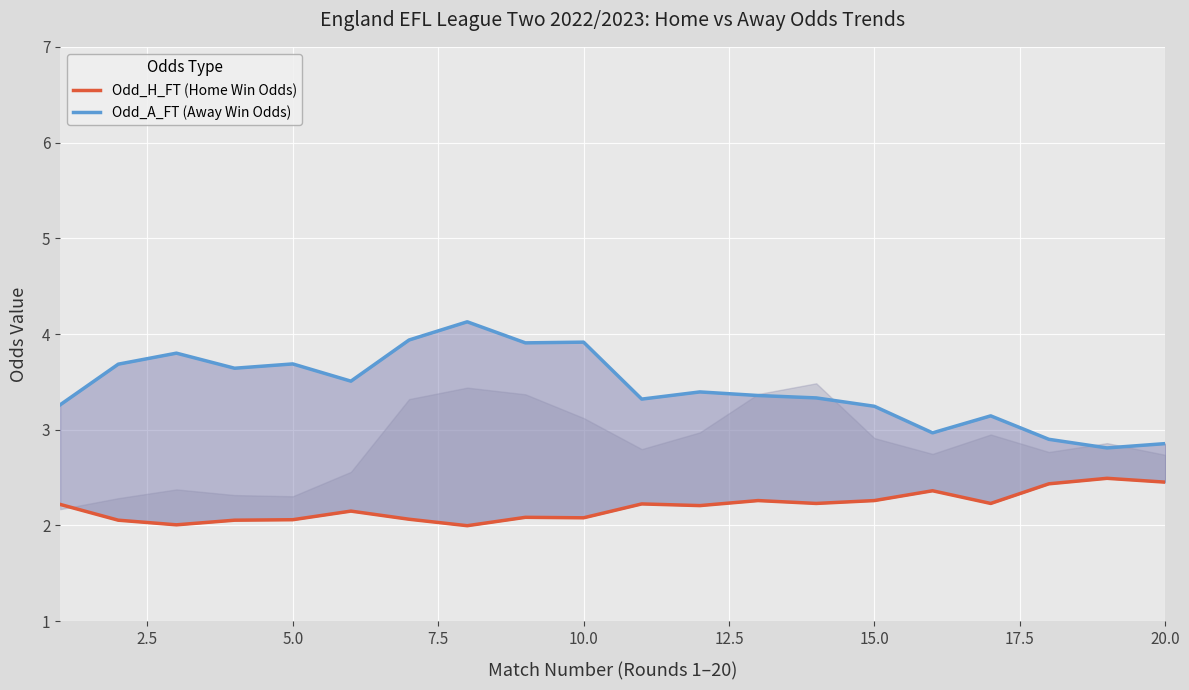

List the series in order of their peak value, highest first.

Odd_A_FT (Away Win Odds), Odd_H_FT (Home Win Odds)